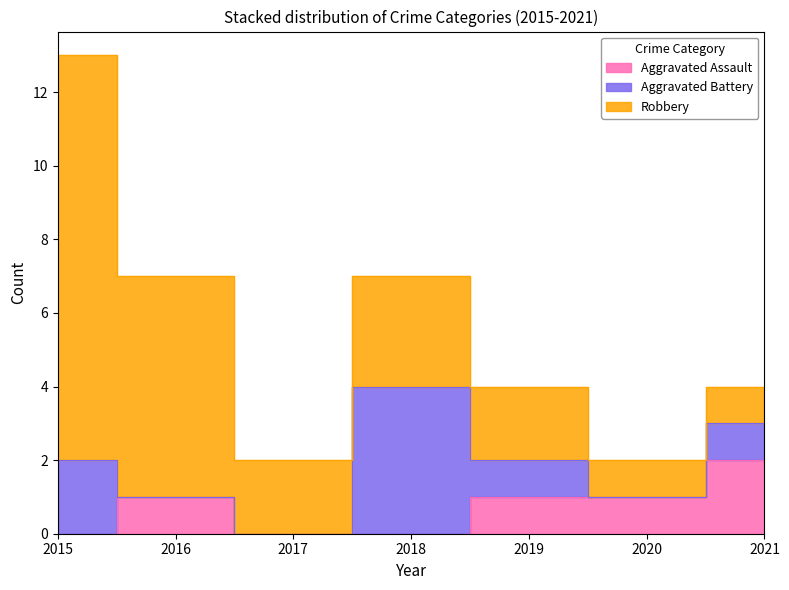

Which series has the widest spread of values?

Robbery